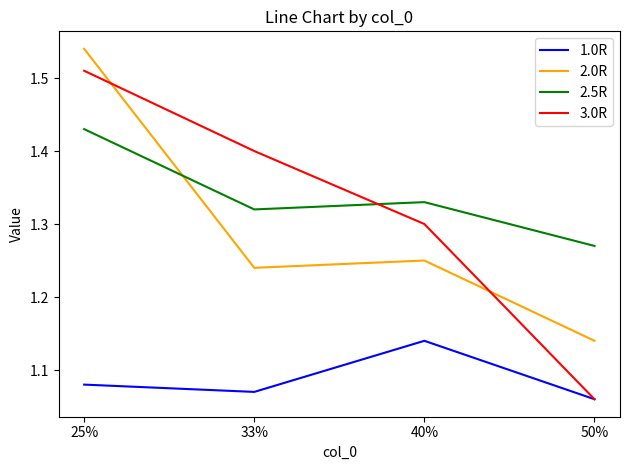

What is the spread (max minus min) of values at 33%?

0.3